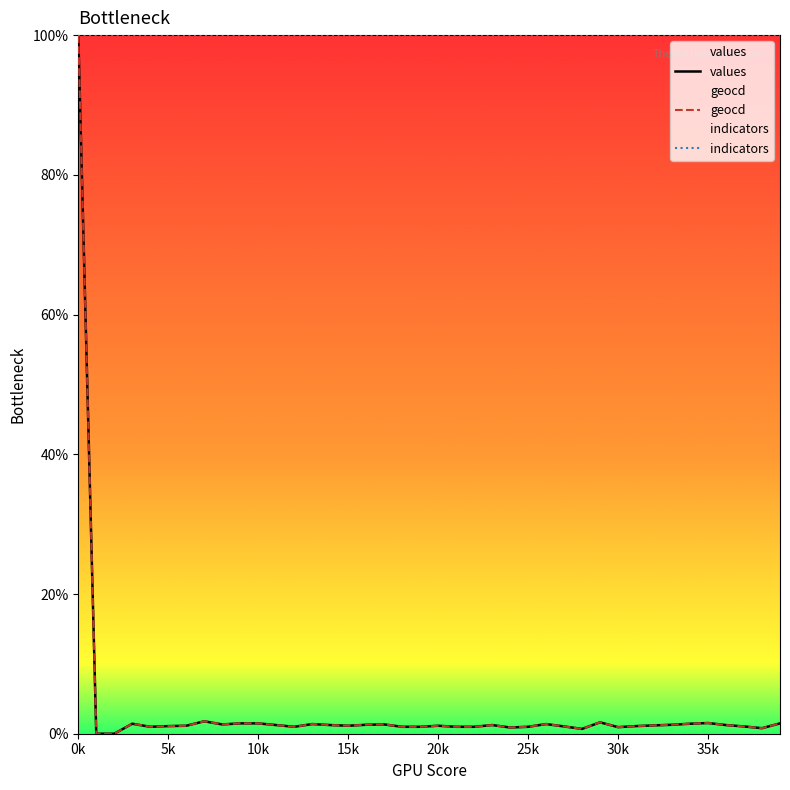

Which category has the highest value in the geocd series?

0k